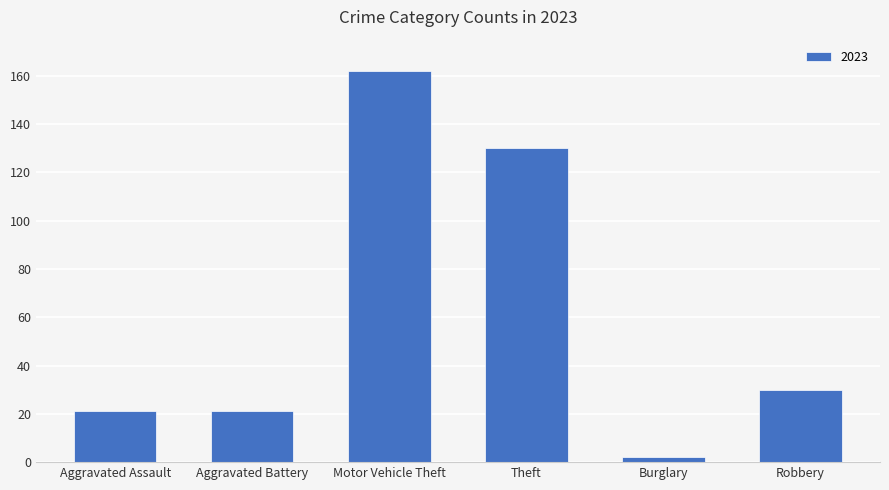

How many bars are there in total?

6